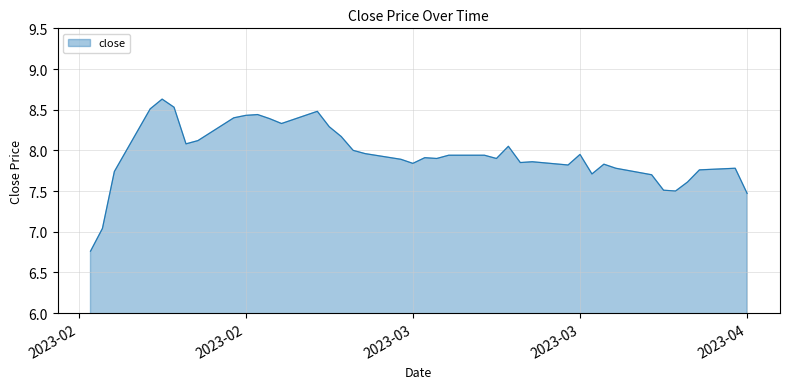

What is the difference between the maximum and minimum values?

1.9